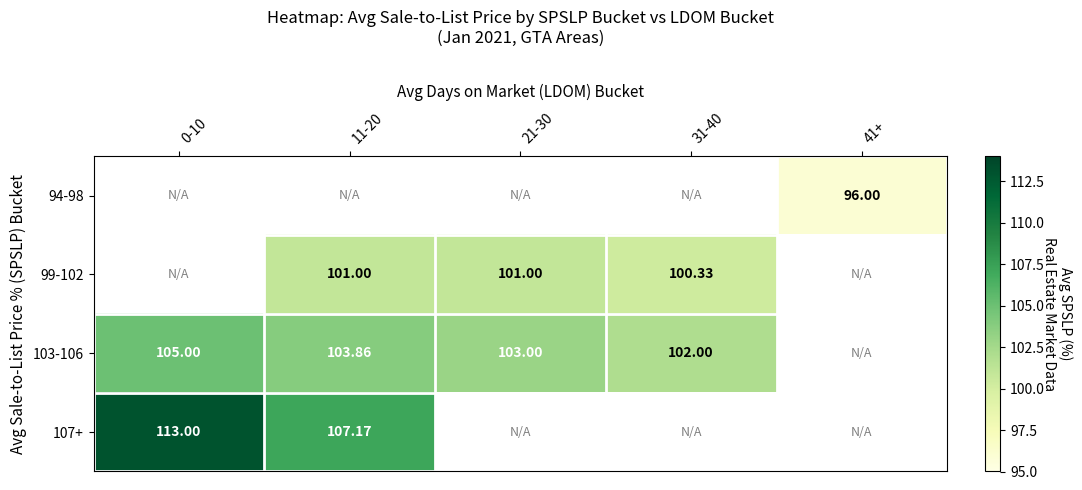

What value does the 103-106 series have at 0-10?

105.0